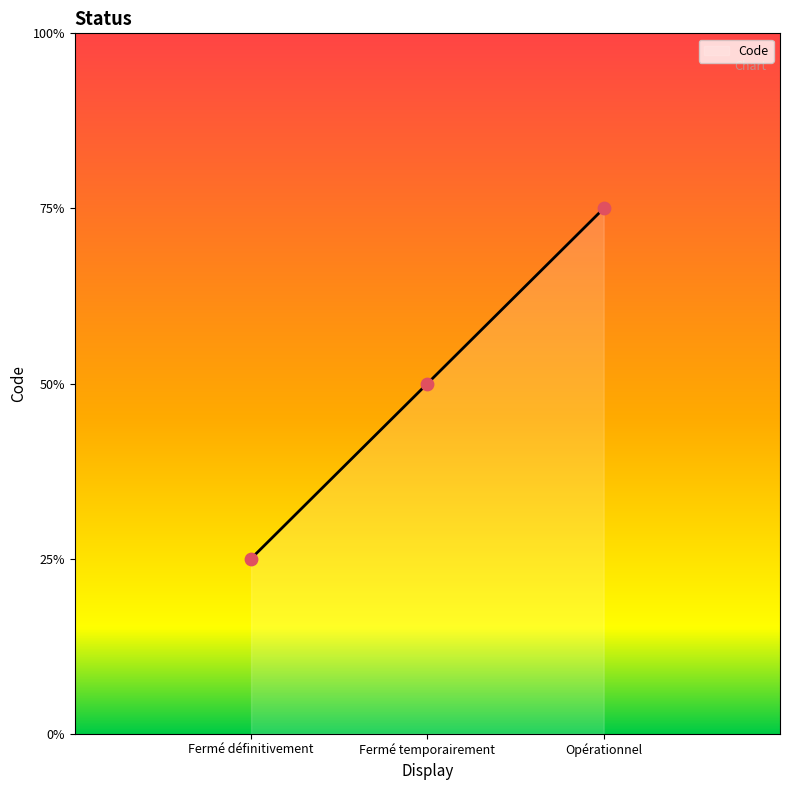

Which has a higher value, Fermé définitivement or Fermé temporairement?

Fermé temporairement